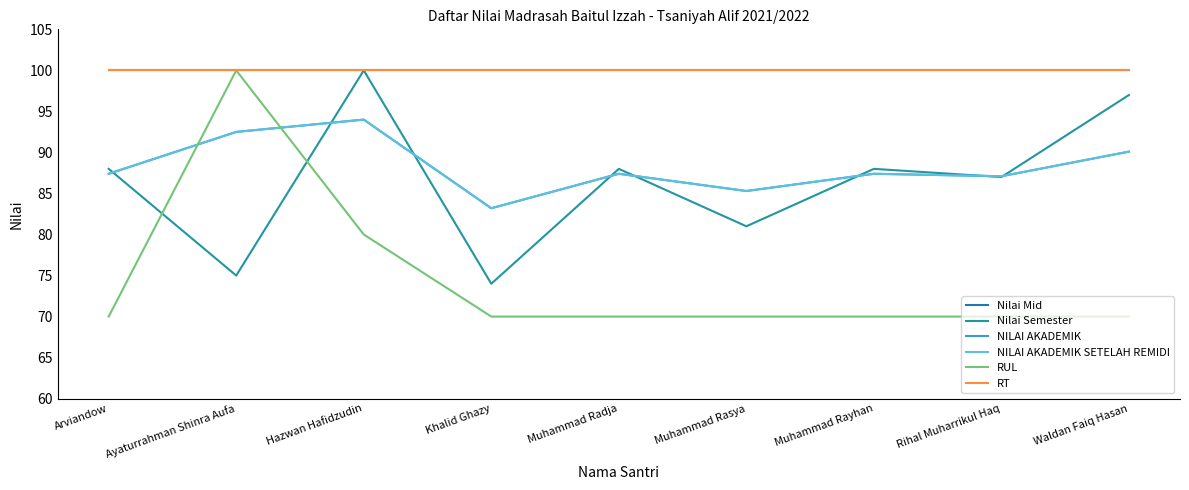

What is the label of the 8th point from the left?

Rihal Muharrikul Haq